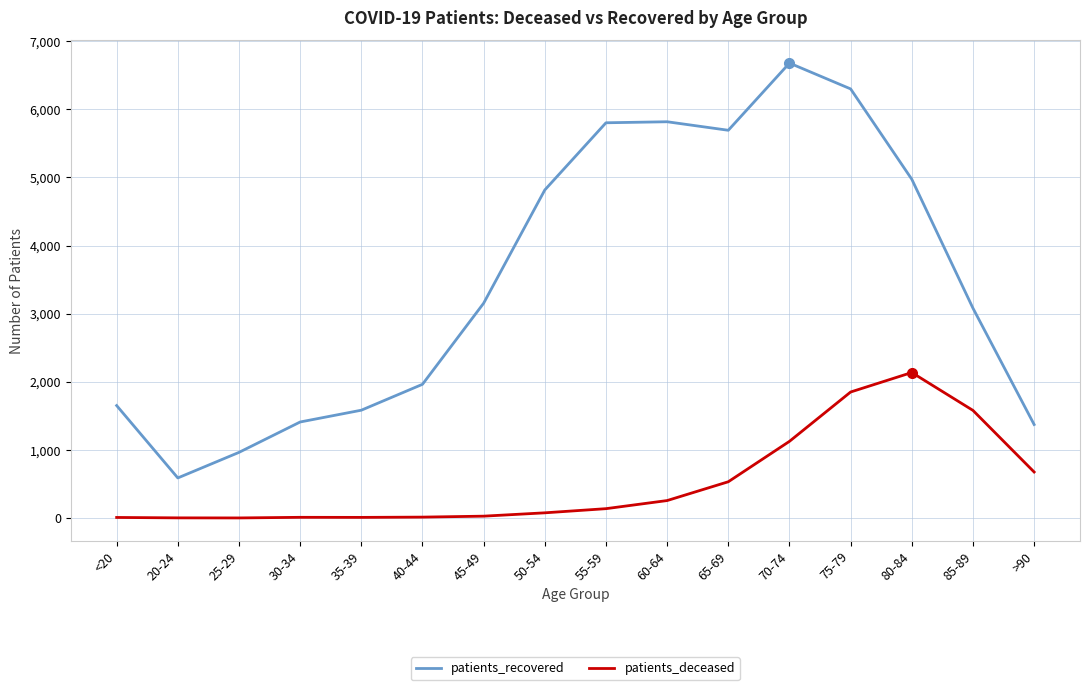

Which series changed the most between 50-54 and 70-74?

patients_recovered